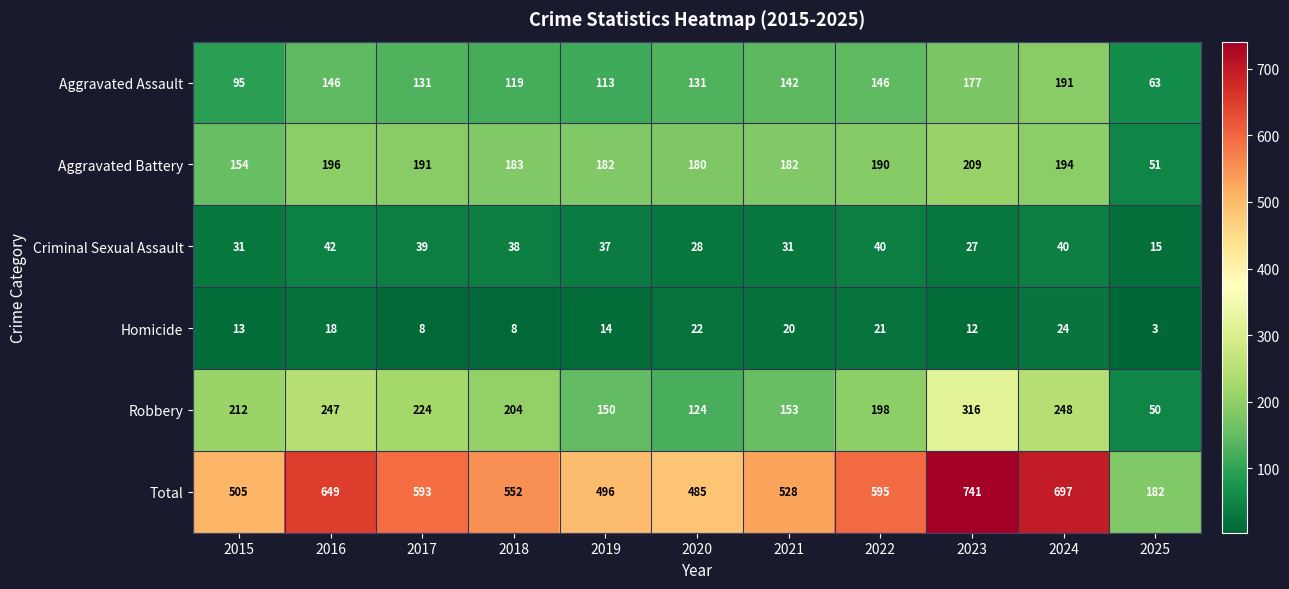

What is the maximum value for Robbery?

316